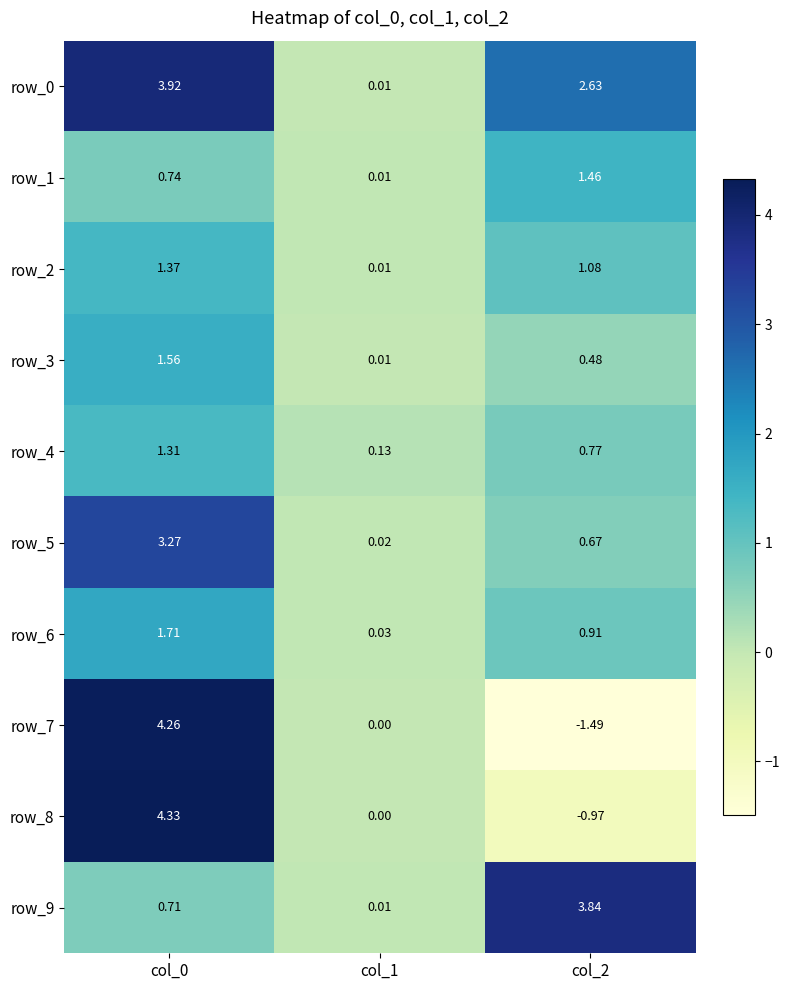

True or false: row_3 has a value of 2.8 at col_0.

False